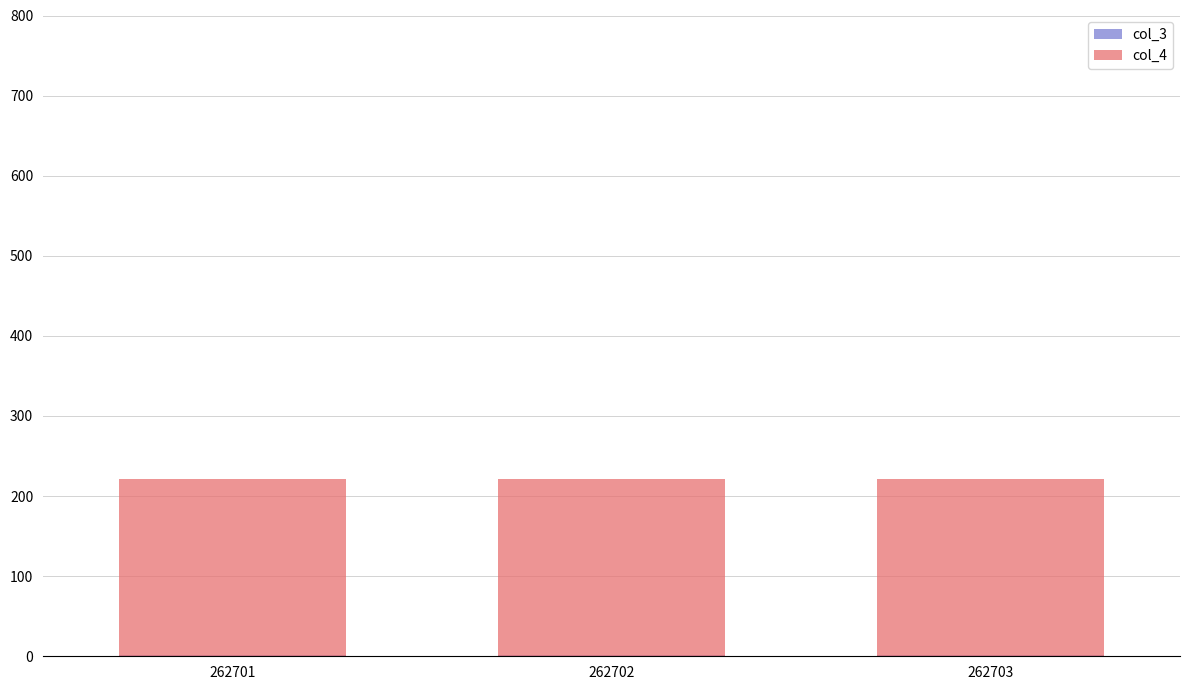

Is it true that col_3 equals 2 at 262703?

False